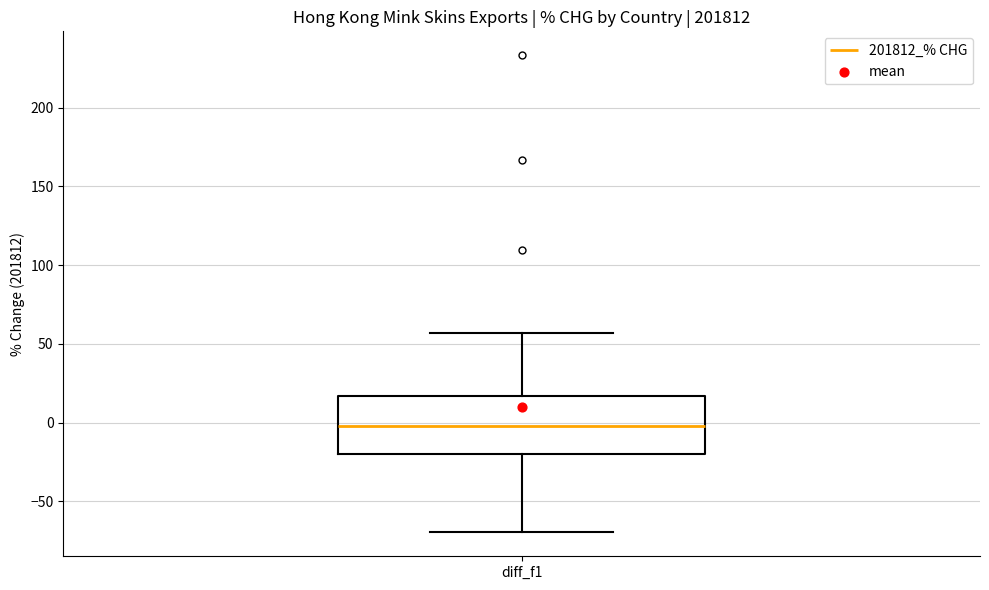

Read this box plot against the y-axis: the position of the median line, the range covered by the box, and the ends of both whiskers. The values are not printed on the chart, so give them approximately, as read against the axis.

median 0, box -20 to 15, whiskers -70 to 55